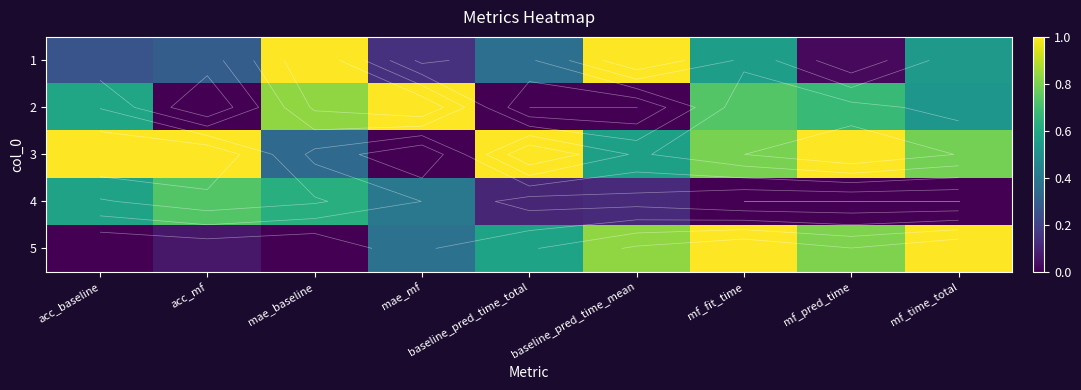

What is the total value across all series at acc_baseline?

2.4